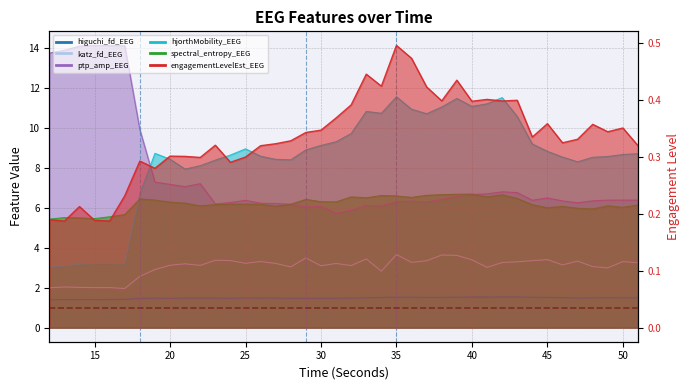

The katz_fd_EEG series shows 3.0 at 41. True or false?

True